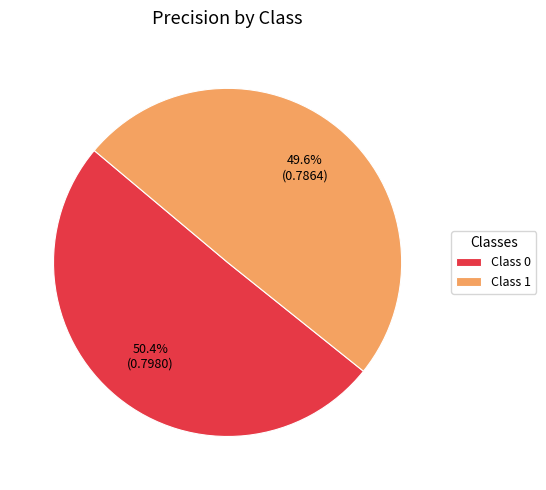

What portion of the pie excludes Class 0?

49.6%